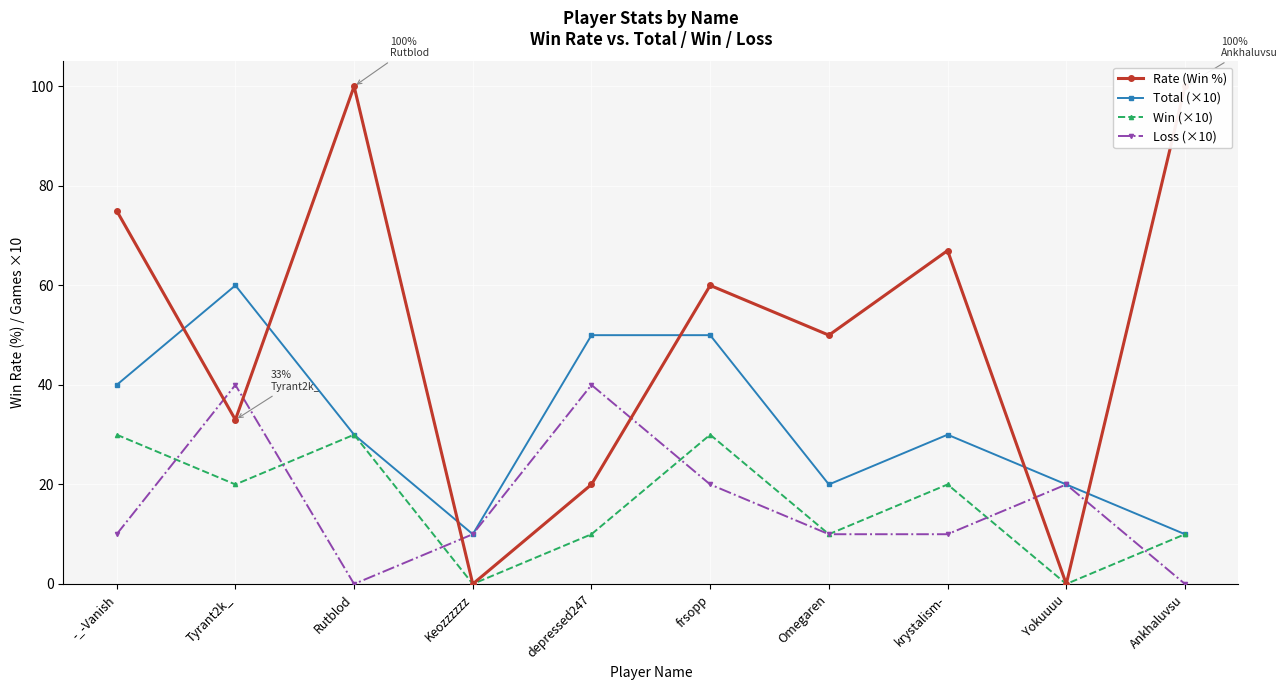

True or false: Total (×10) has a value of 80 at frsopp.

False